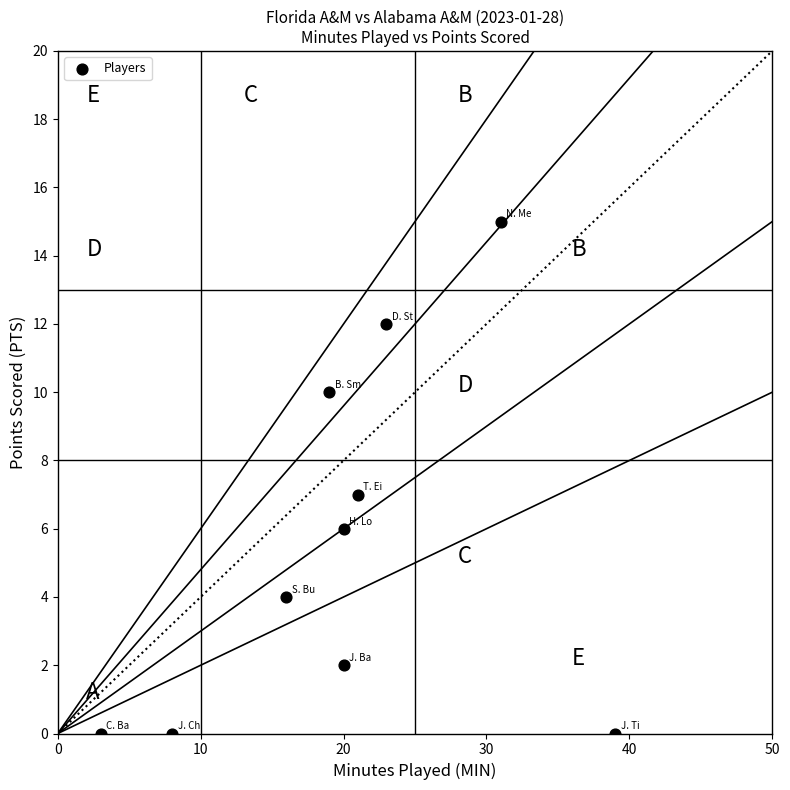

What is the average Y value?

6